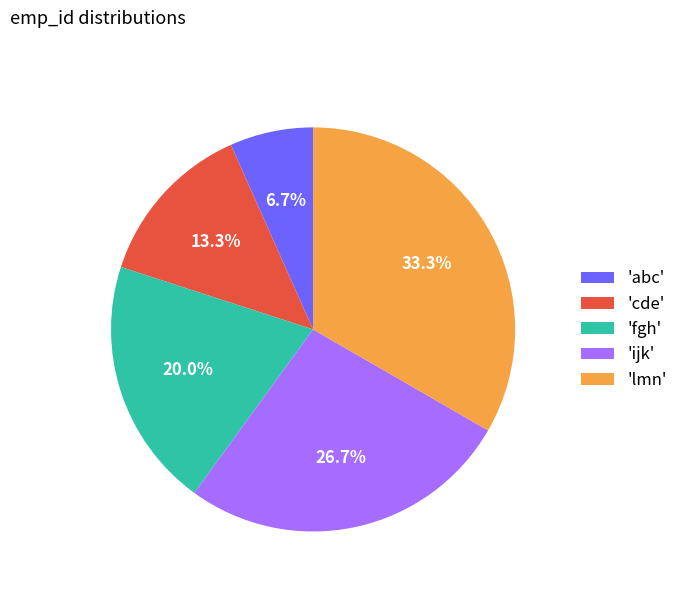

Combined, do 'cde' and 'abc' account for over 50%?

No